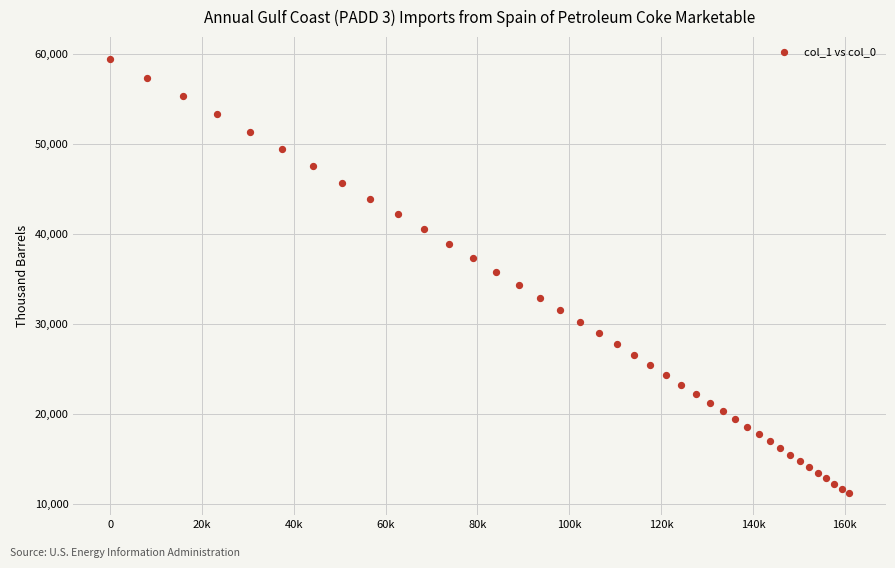

What is the range of Y values (max minus min)?

48328.9